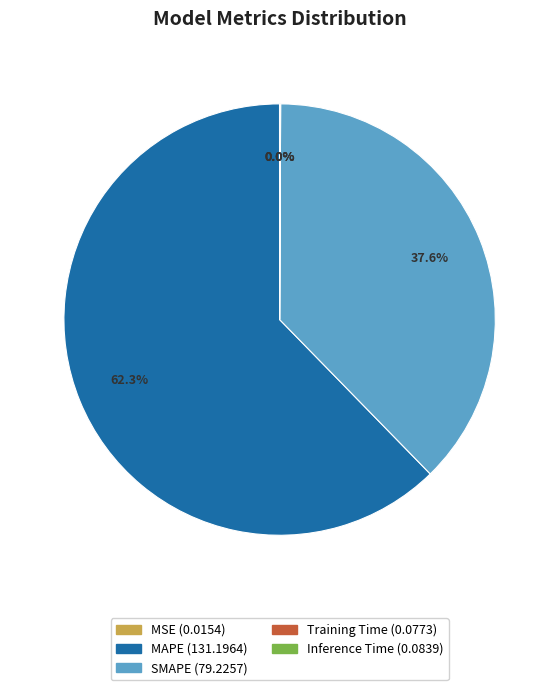

What is the majority slice?

MAPE